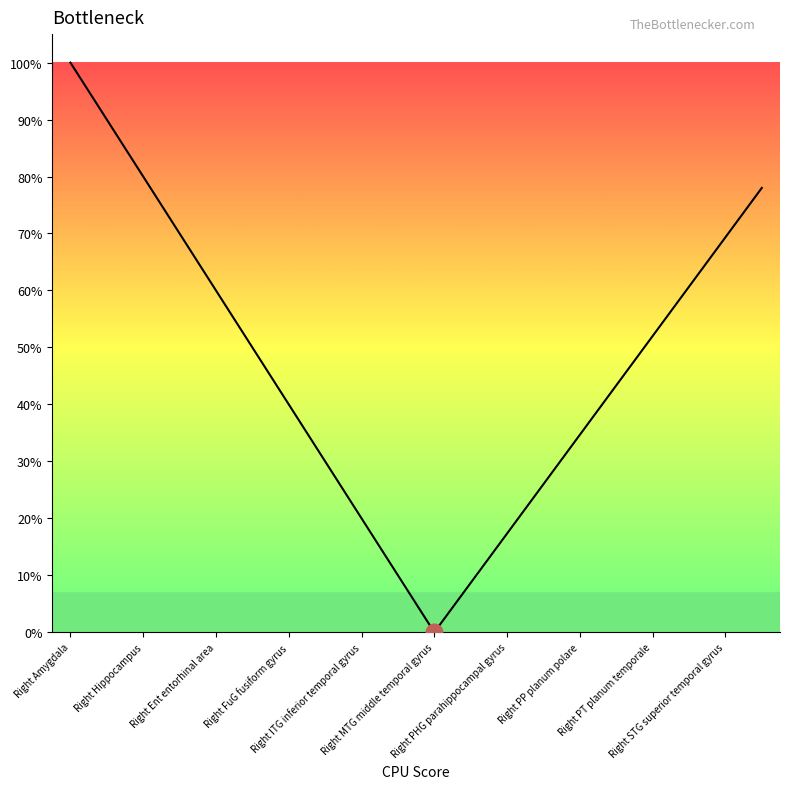

Count the number of categories in the chart.

20